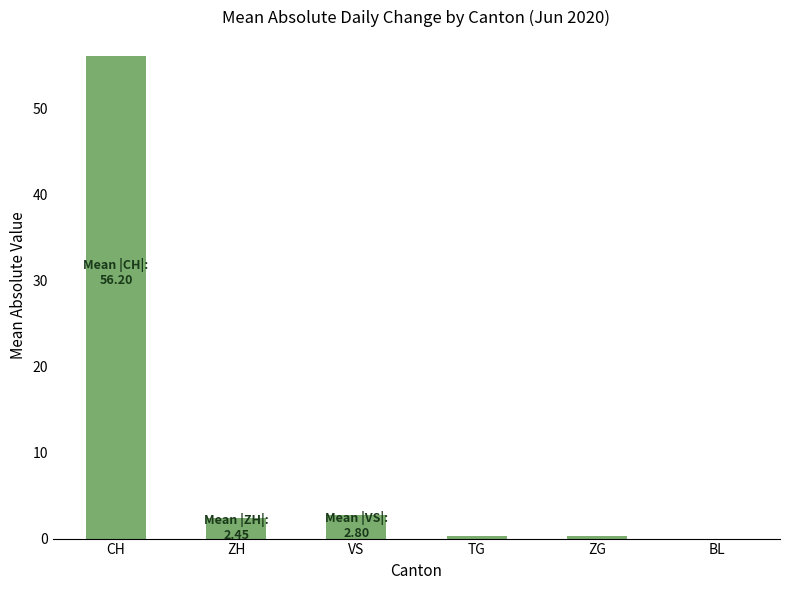

What is the average value?

10.3